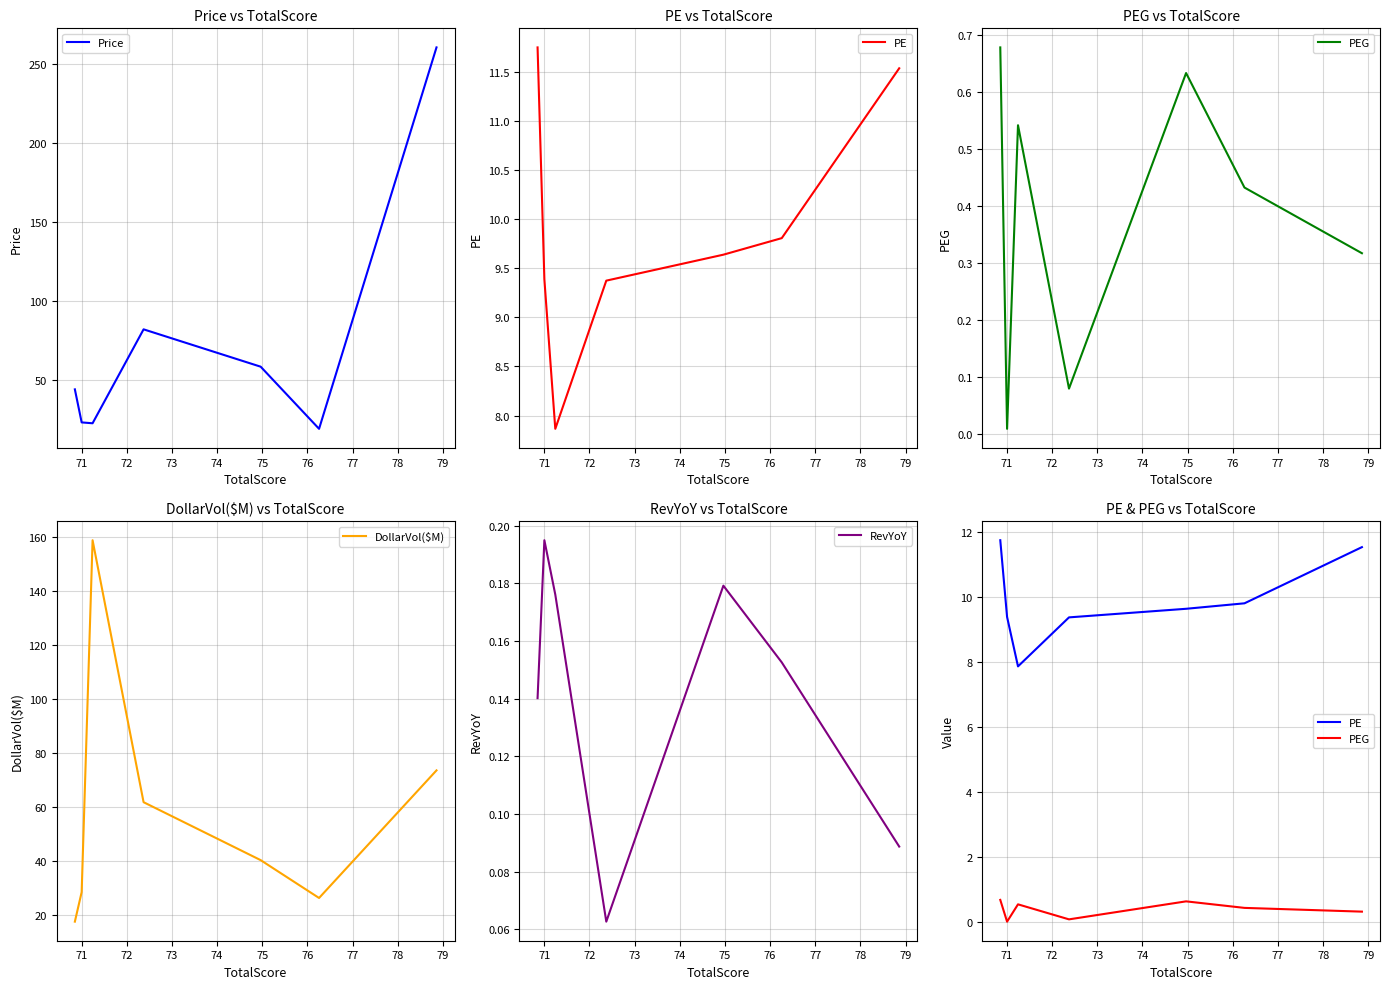

How many values in the DollarVol($M) series are below 40?

3